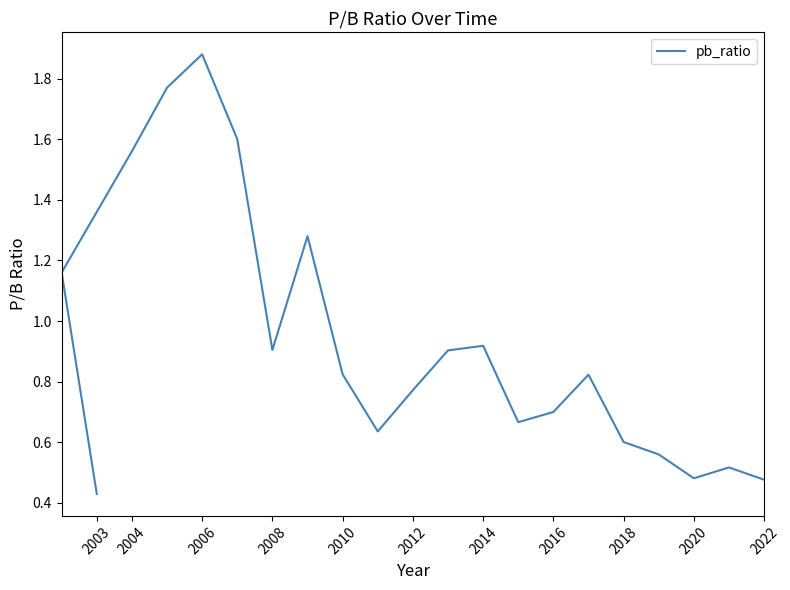

How many interior local valleys (lower than both neighbors) does the data have?

4